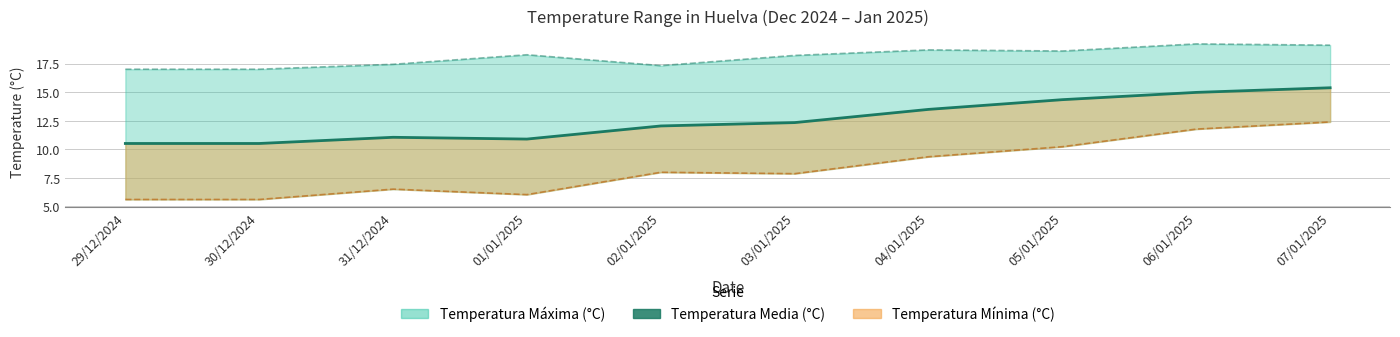

Between 07/01/2025 and 01/01/2025, which is larger?

07/01/2025